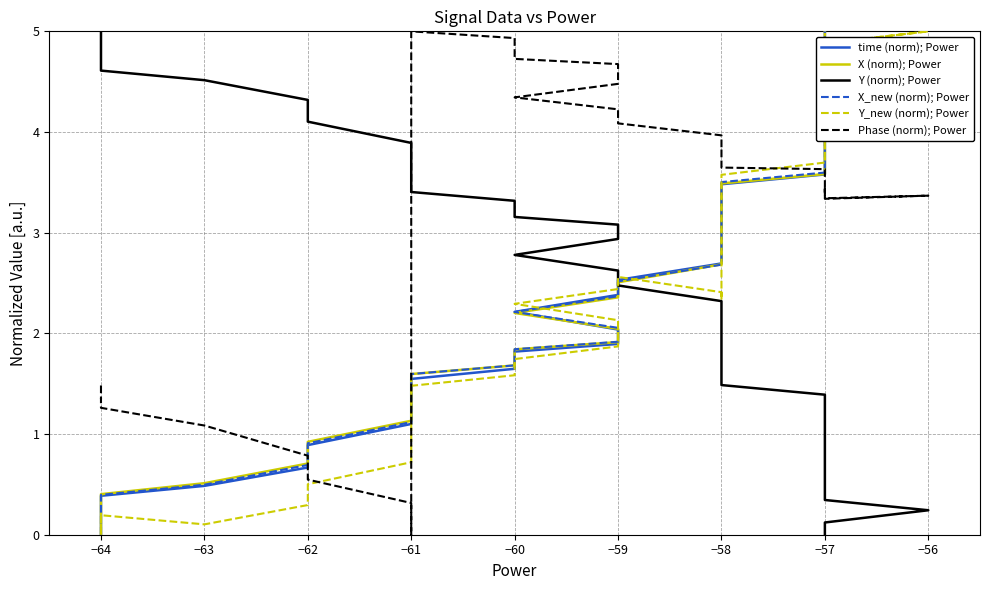

What are all the series names shown in the legend?

time (norm); Power, X (norm); Power, Y (norm); Power, X_new (norm); Power, Y_new (norm); Power, Phase (norm); Power